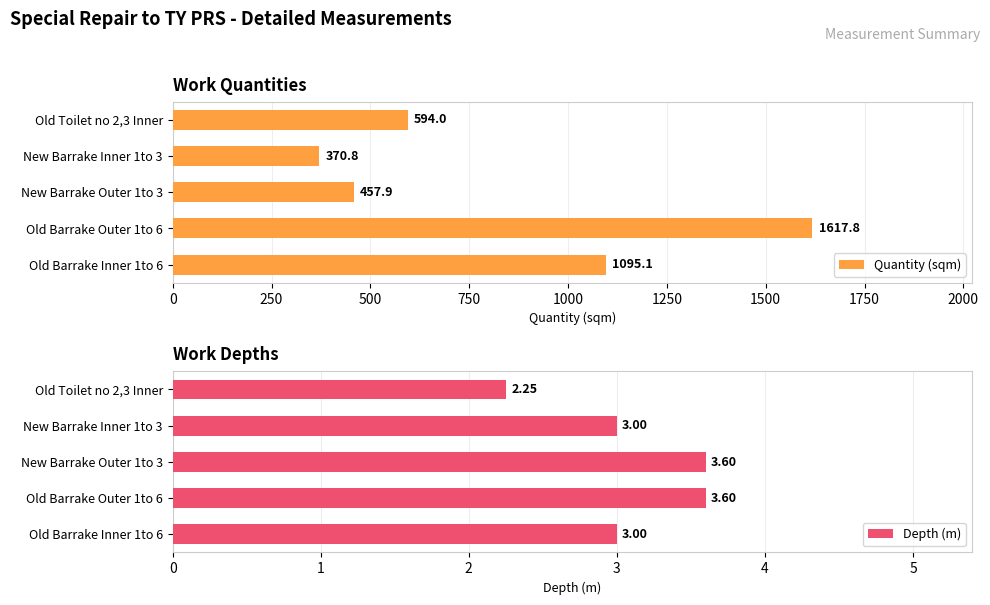

How many series are shown in this chart?

2